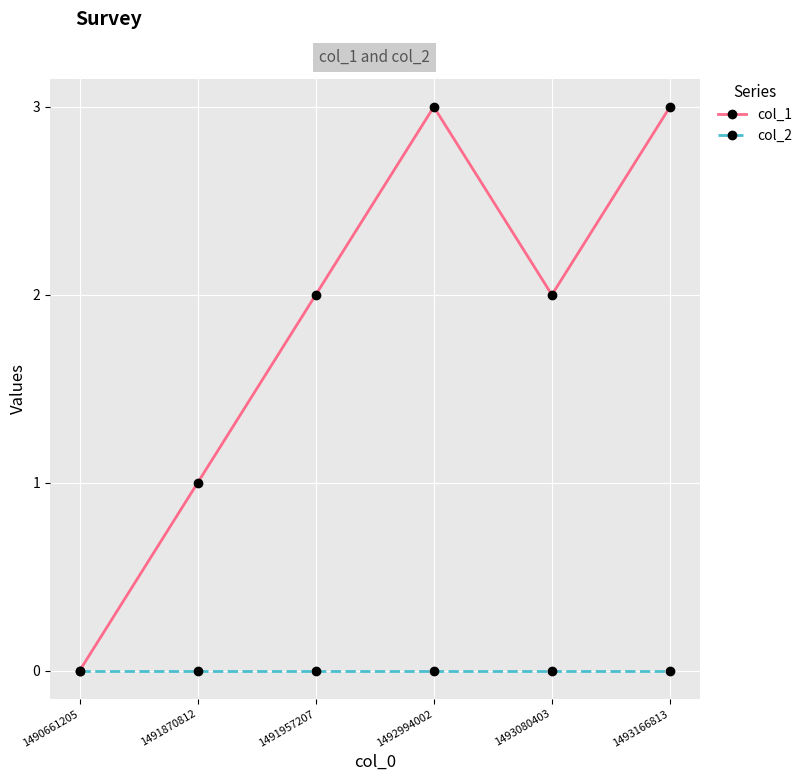

The col_1 series shows 1 at 1491957207. True or false?

False